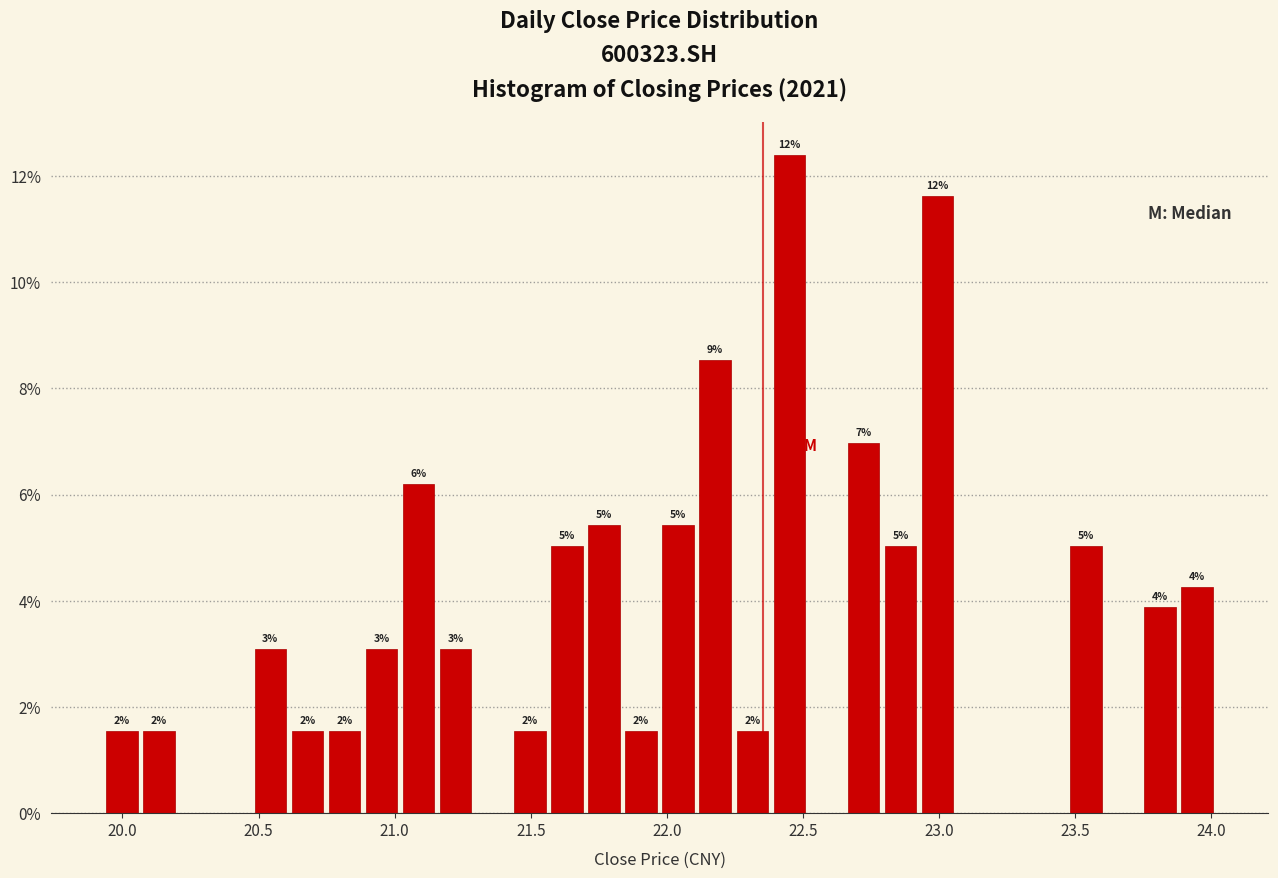

Around what value on the x-axis is the tallest bar? Give the approximate position of its centre, as read against the axis.

22.45